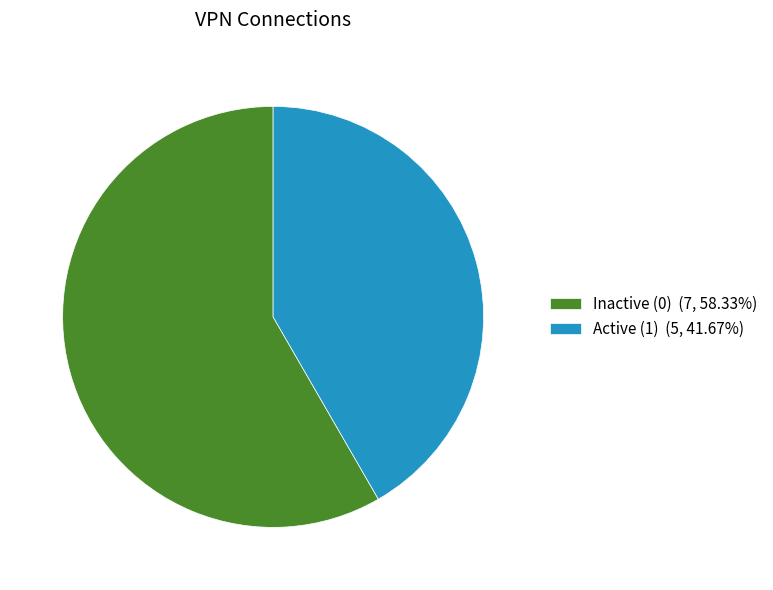

Is there any slice that represents more than half of the pie?

Yes